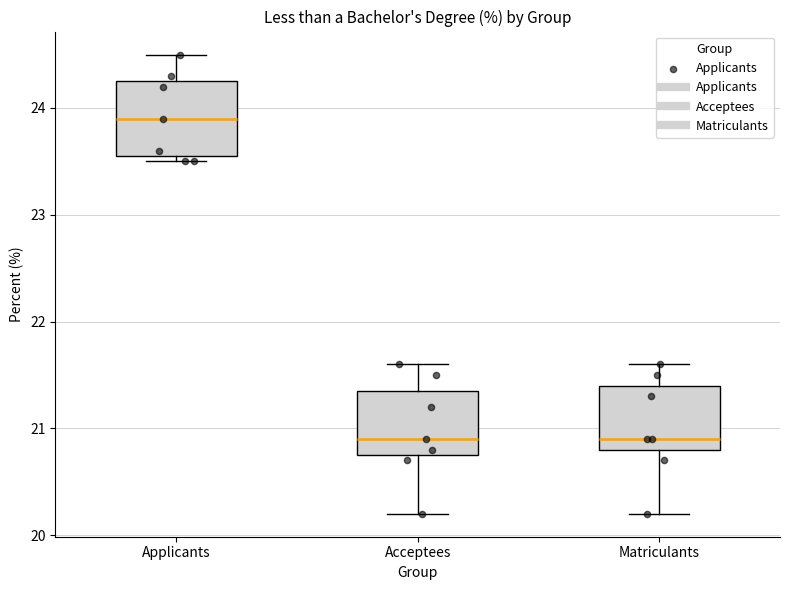

Where does the median line of the box for Applicants sit on the y-axis? The values are not printed on the chart, so give them approximately, as read against the axis.

23.9